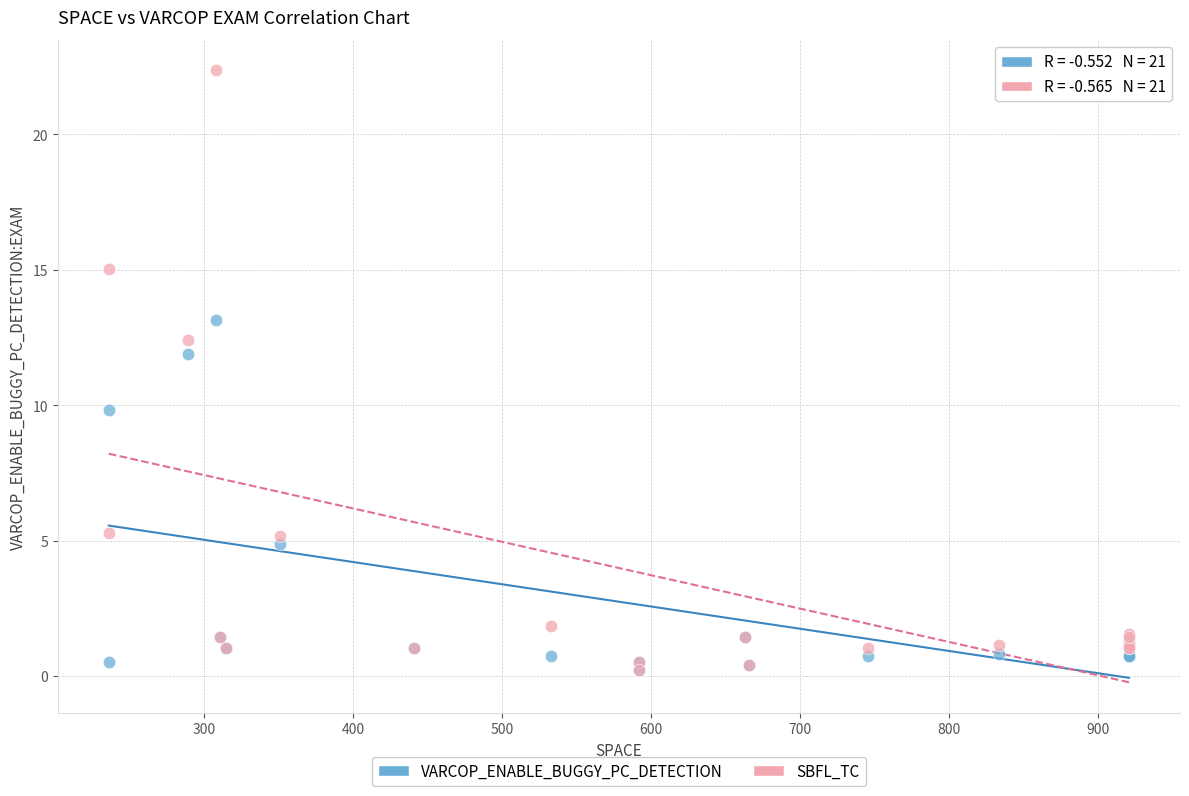

Across all series, what Y value is closest to 11?

11.9